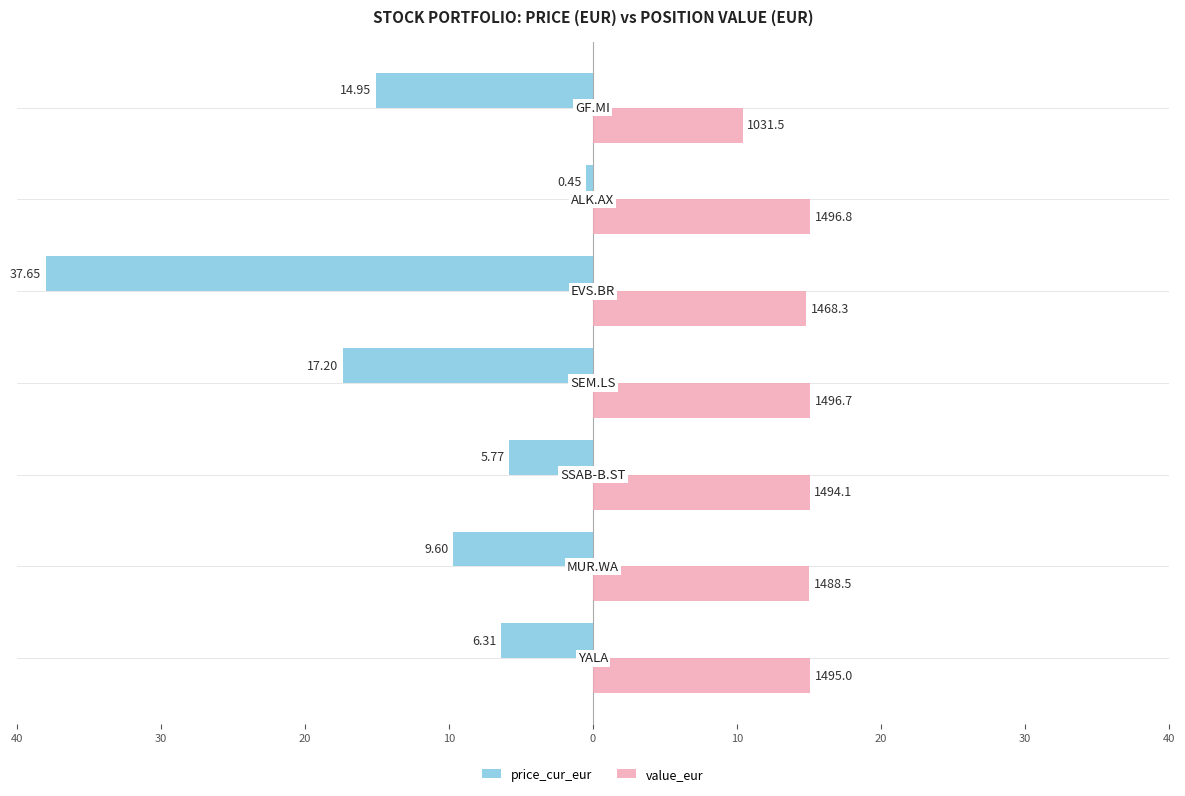

What are all the series names shown in the legend?

price_cur_eur, value_eur